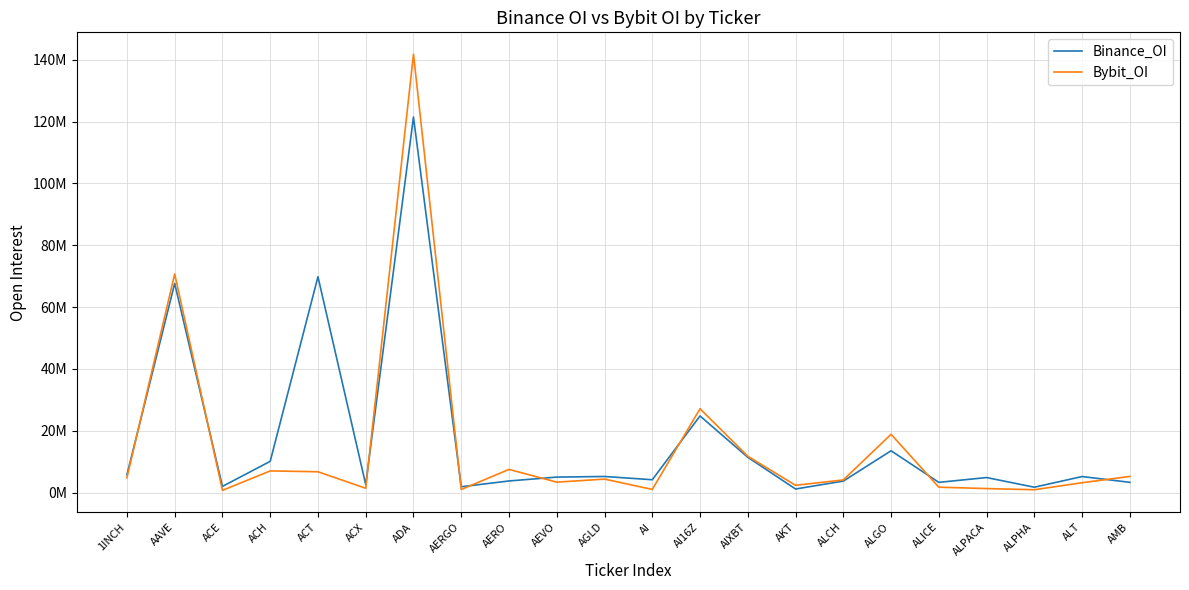

Rank the series by their average value, from highest to lowest.

Binance_OI, Bybit_OI